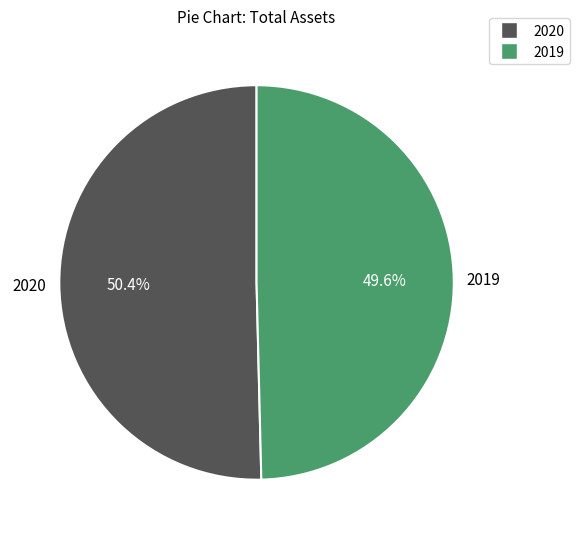

Approximately how many times larger is the value at 2019 compared to 2020?

1.0